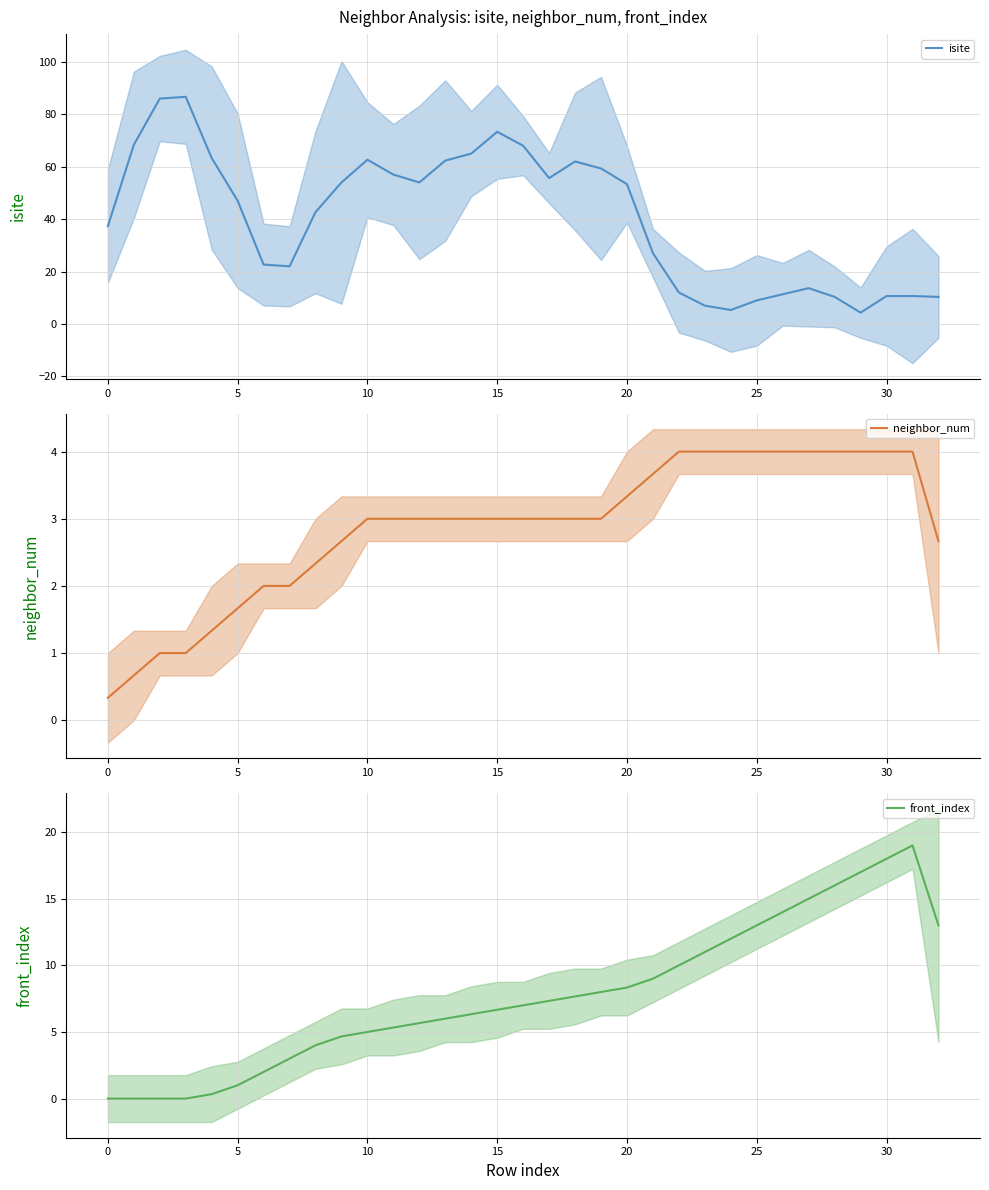

True or false: front_index and neighbor_num cross at least once.

False